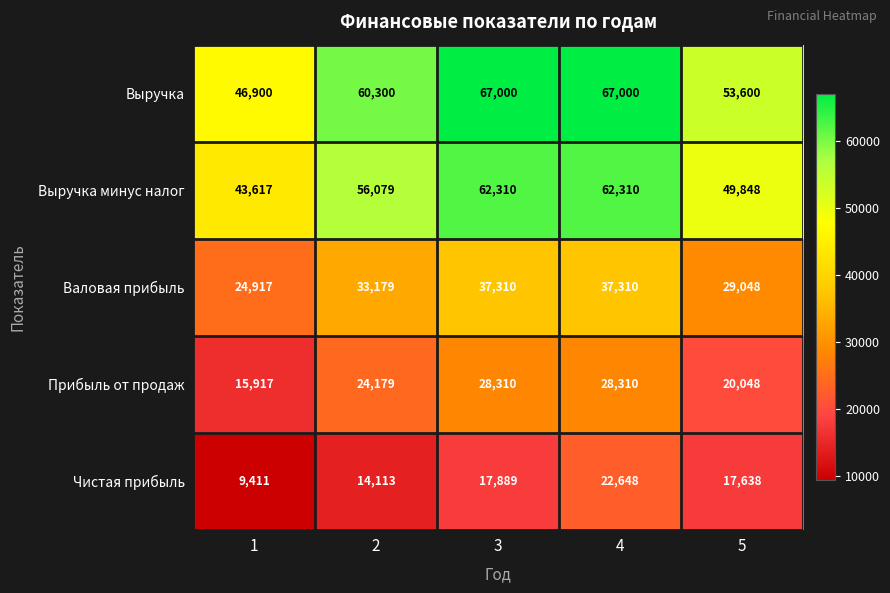

How many distinct data groups are displayed?

5